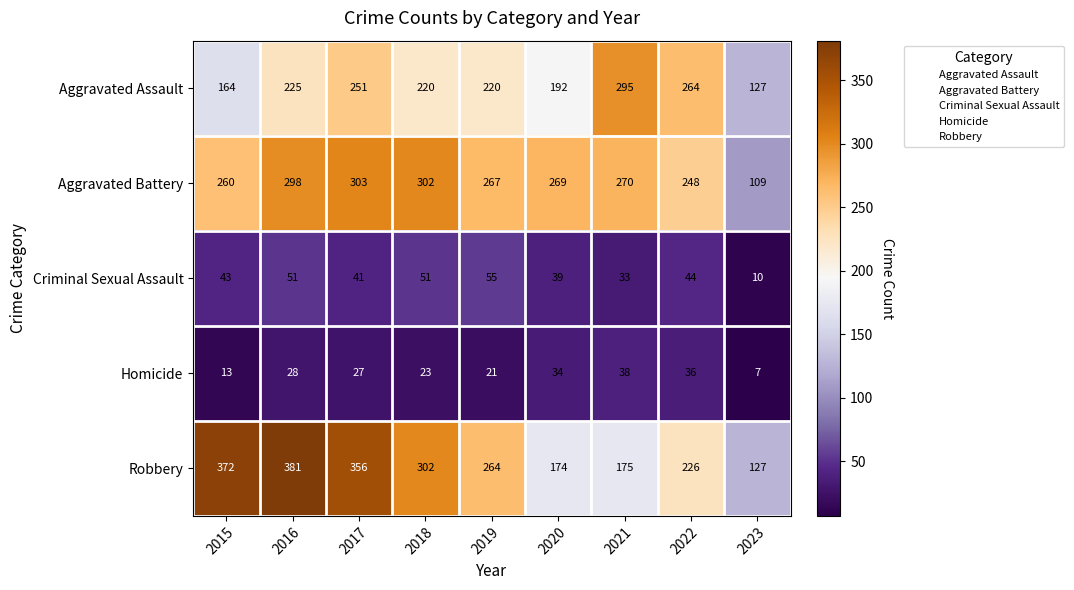

True or false: Robbery has a value of 122 at 2017.

False